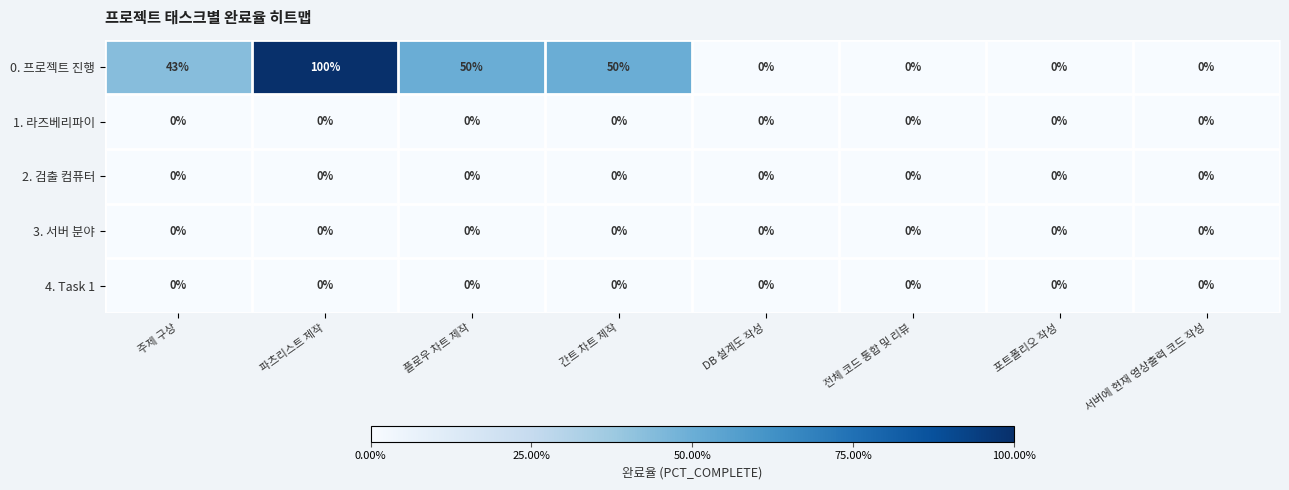

How many series are shown in this chart?

5